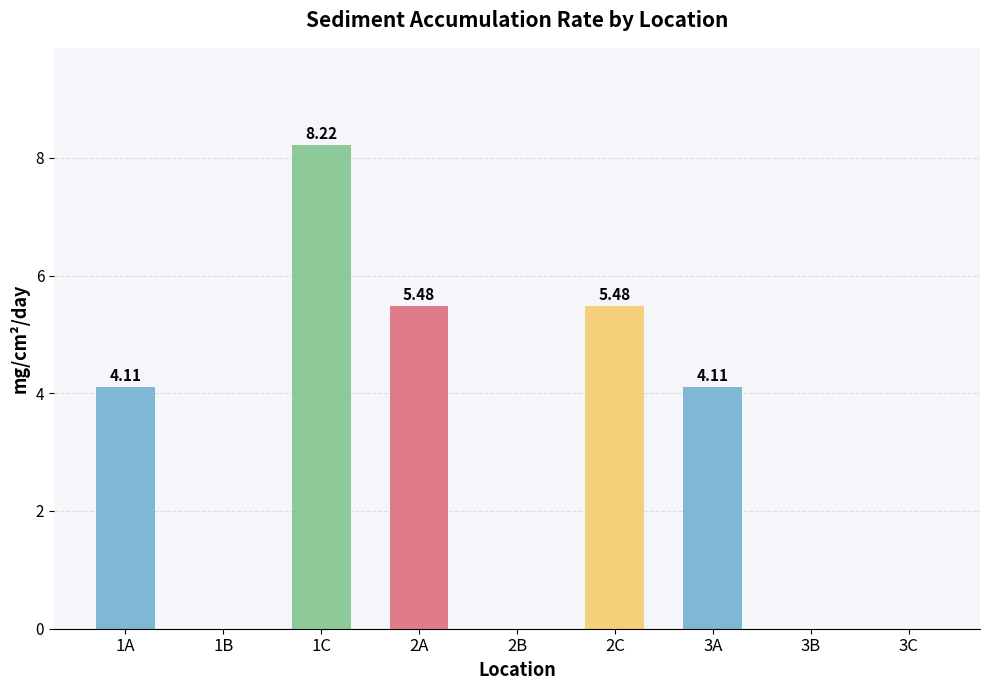

What is the sum of the values at 2A and 2C?

11.0